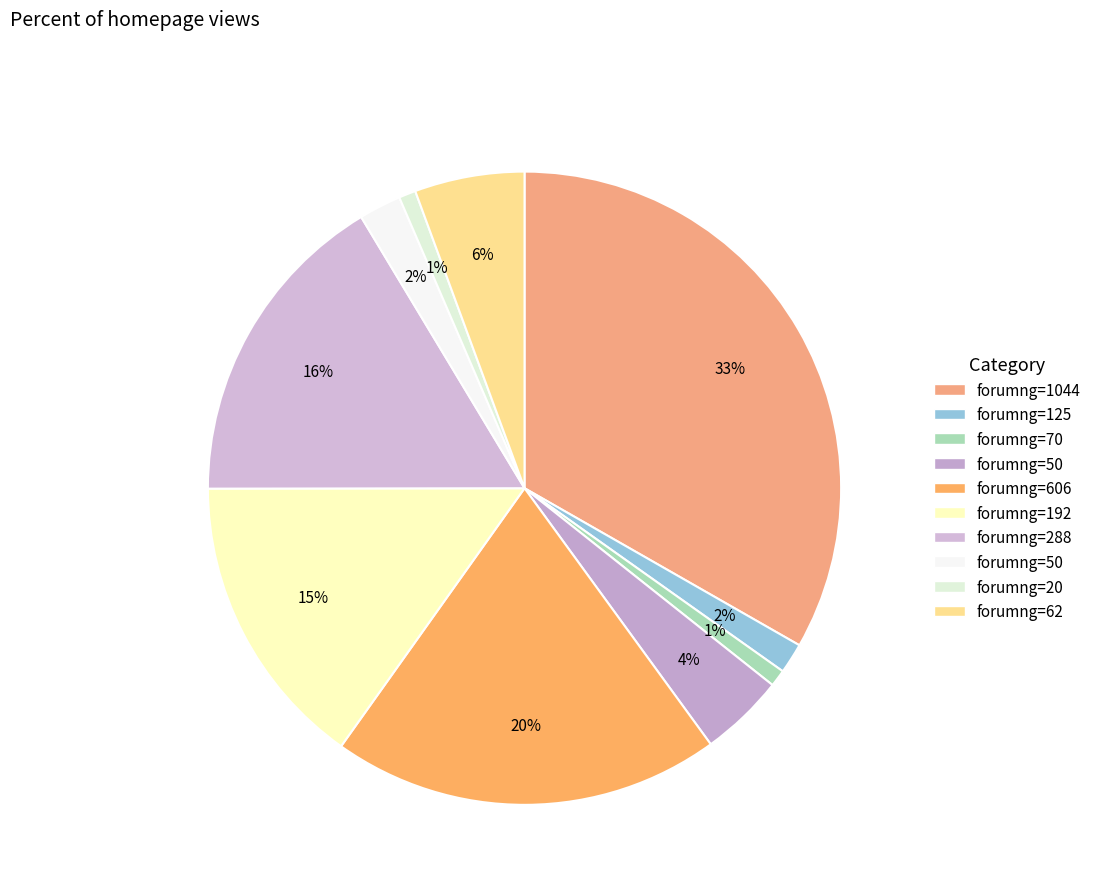

How many segments does this pie chart have?

10